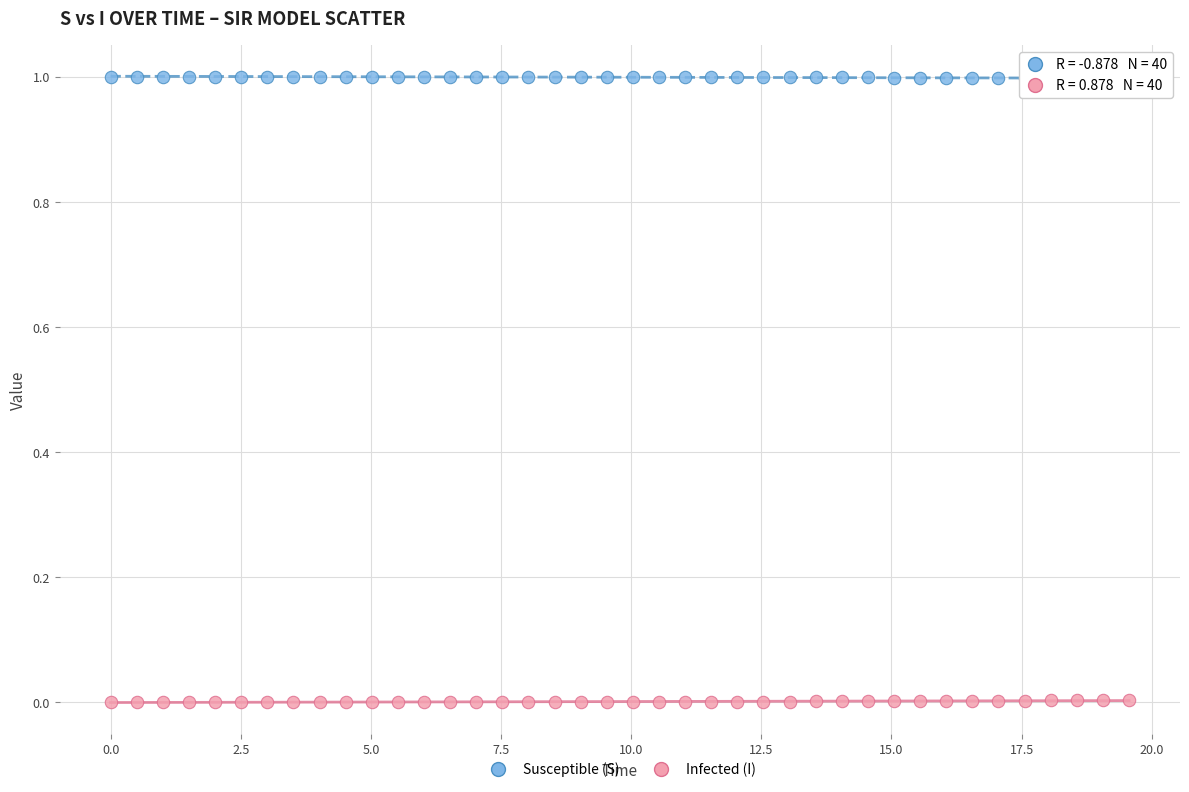

Which series reaches the minimum Y coordinate?

Infected (I)